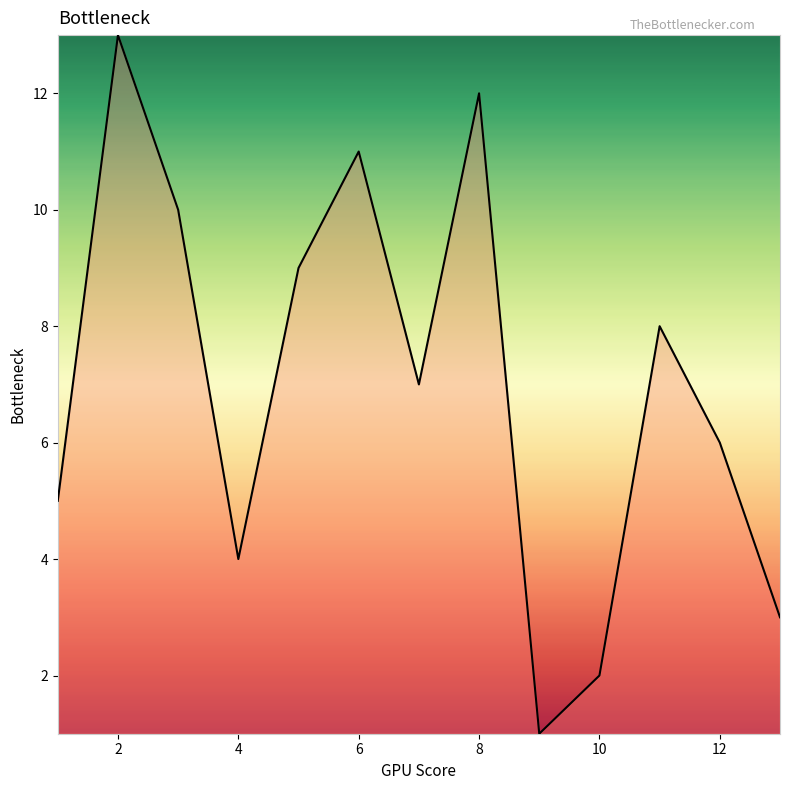

Count the number of categories in the chart.

13